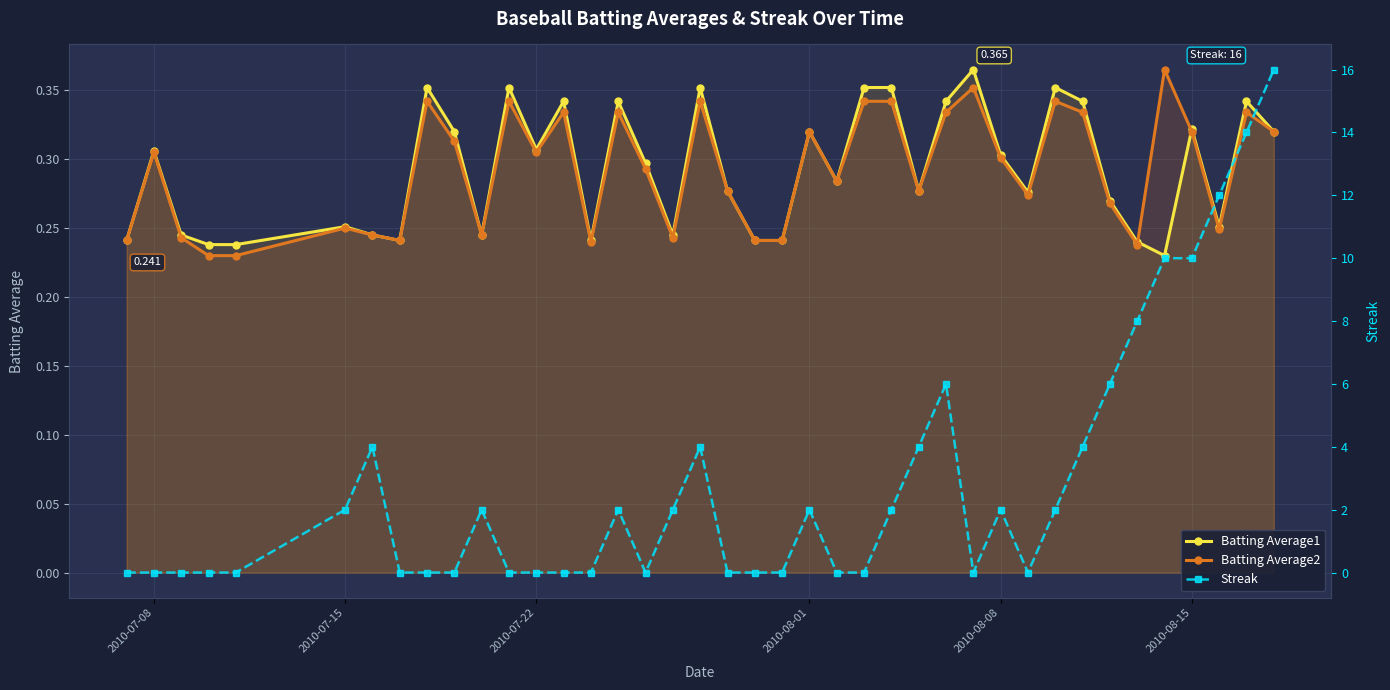

What is the difference between the second highest and minimum values in the Batting Average1 series?

0.1